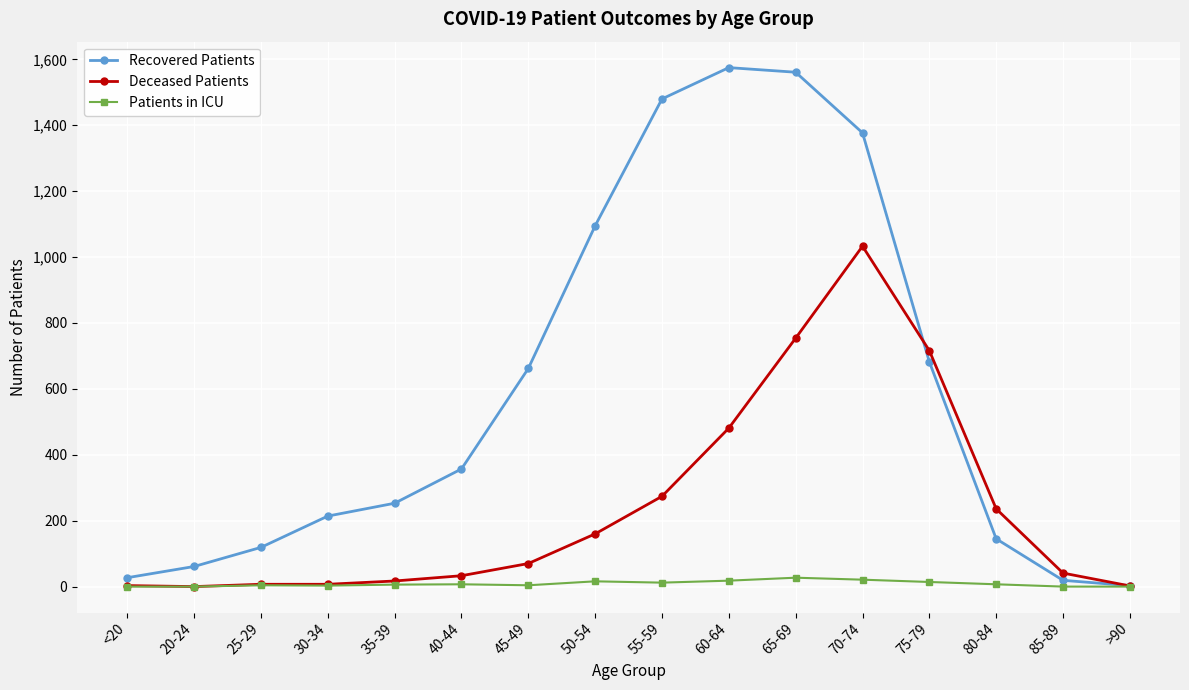

True or false: Patients in ICU has more than 0 interior local peaks.

True